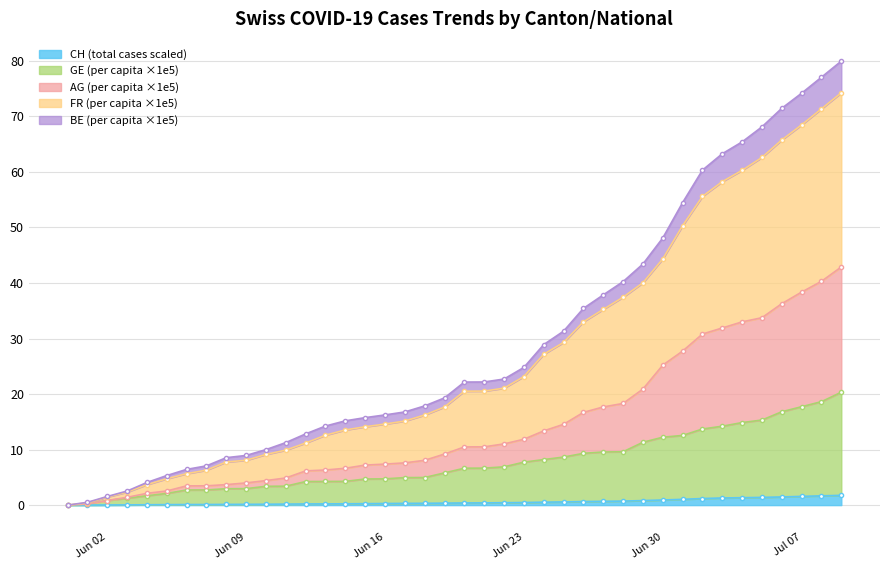

Is it true that CH equals 2.3 at Jul 07?

False